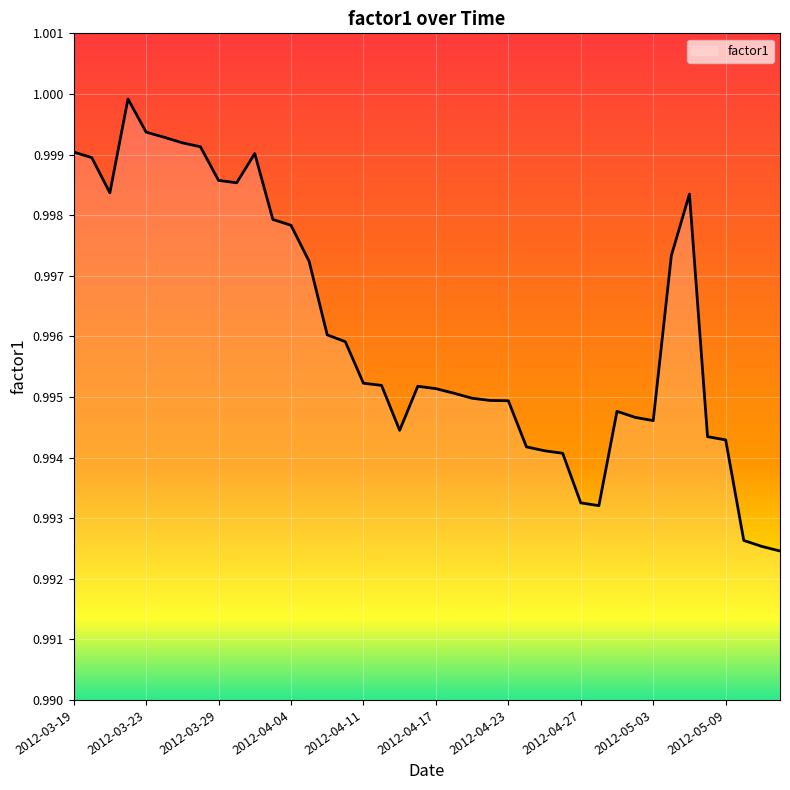

Does the chart display data point markers on the line(s)?

No